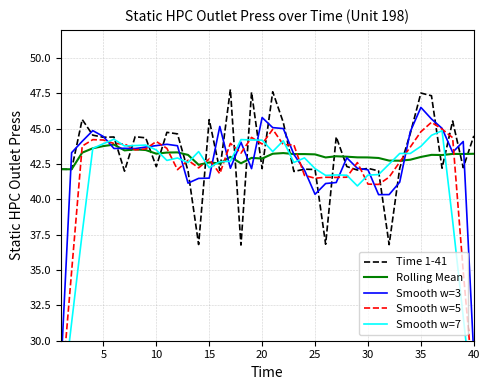

The Time 1-41 series shows 44.4 at 5. True or false?

True